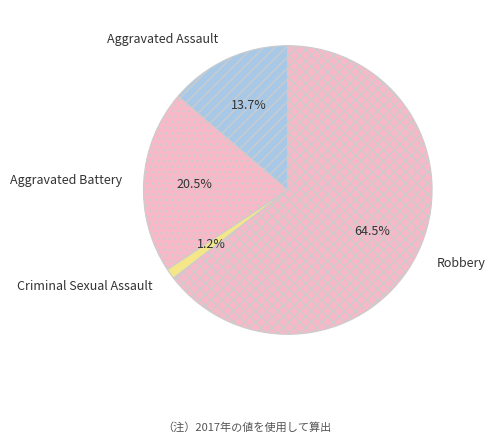

Which has a higher value, Robbery or Aggravated Assault?

Robbery